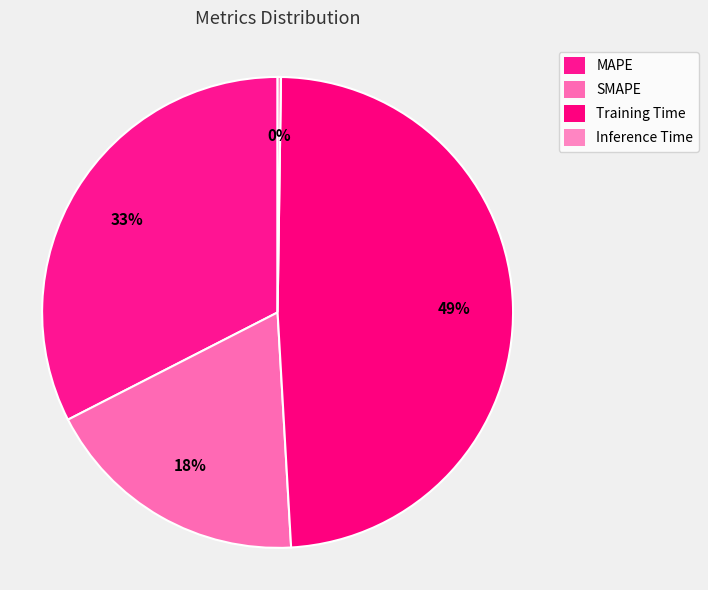

To the nearest percent, what is the difference between the MAPE and Inference Time slice percentages?

32%